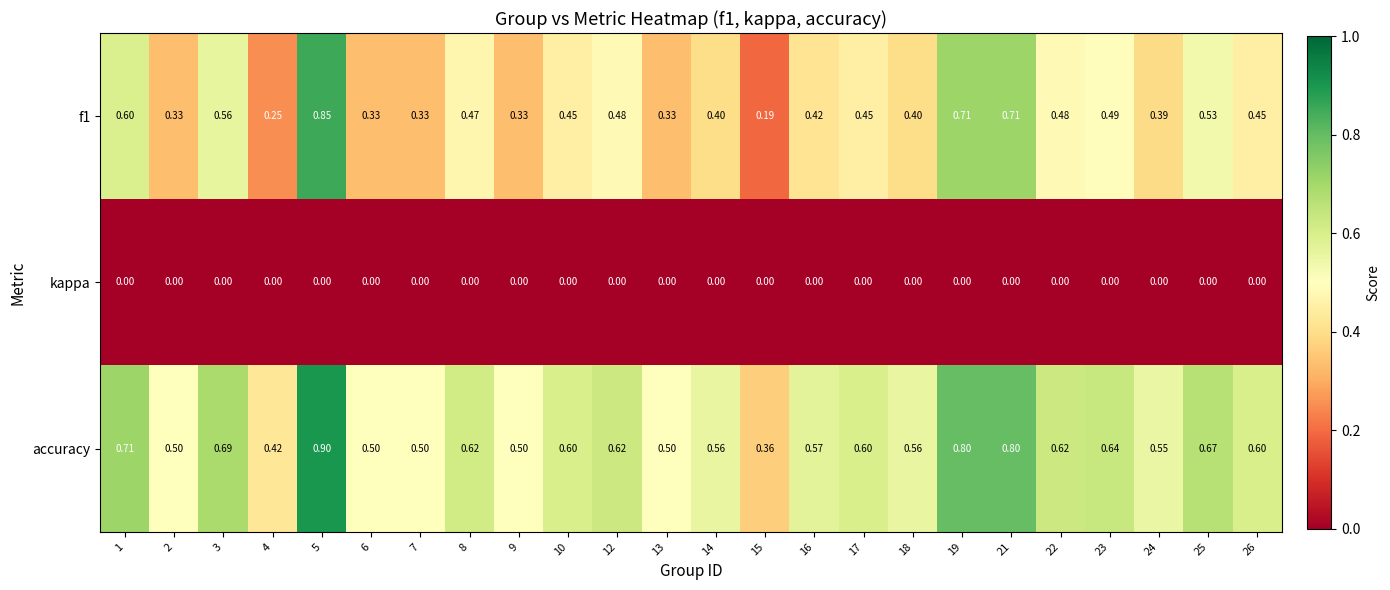

Is the value of accuracy at 21 greater than the value of f1 at 13?

Yes